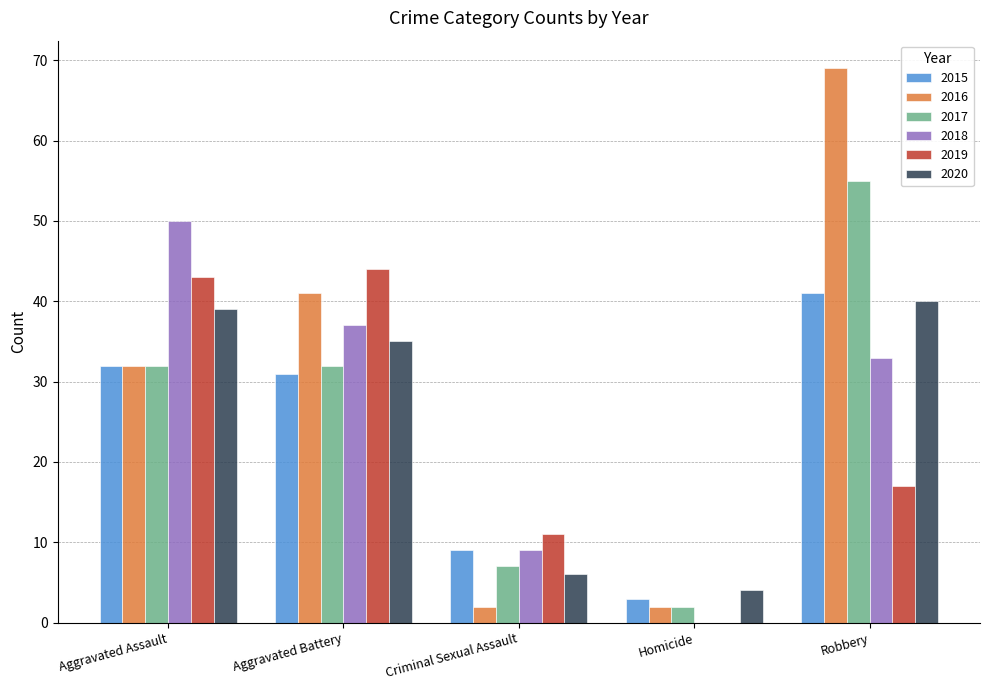

Reading left to right, transcribe all the data shown in this chart.

2015: 32	31	9	3	41
2016: 32	41	2	2	69
2017: 32	32	7	2	55
2018: 50	37	9	0	33
2019: 43	44	11	0	17
2020: 39	35	6	4	40